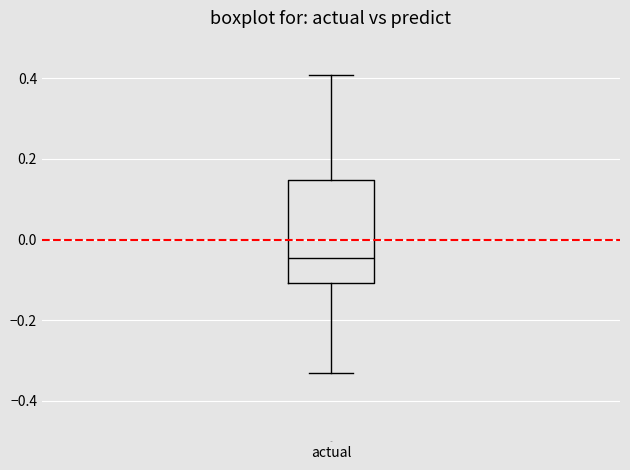

Transcribe this box plot: give where the median line is, the range the box spans, and where the two whiskers end, as read against the y-axis. The values are not printed on the chart, so give them approximately, as read against the axis.

median -0.04, box -0.10 to 0.14, whiskers -0.32 to 0.40